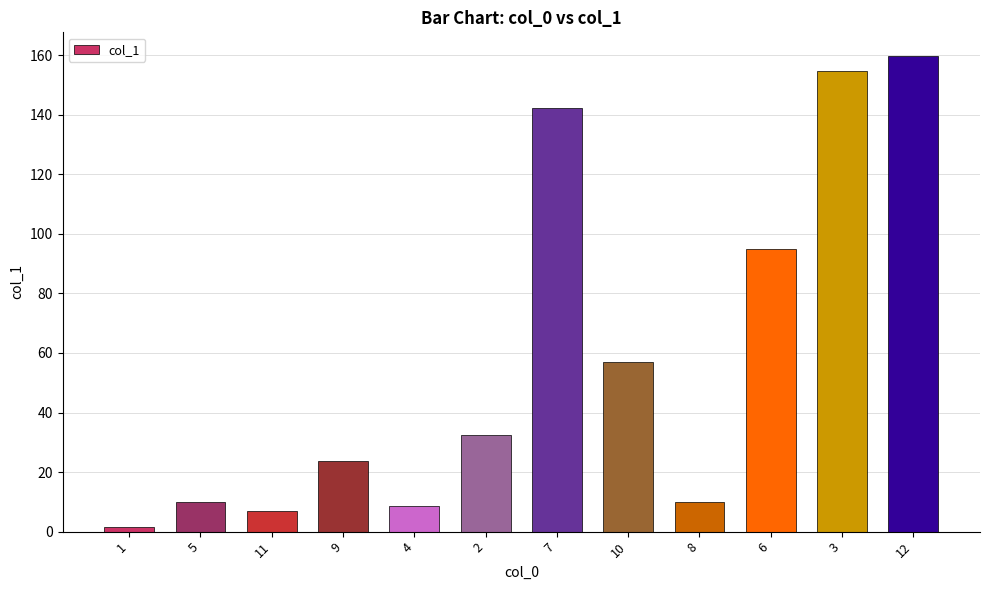

What is the change in value from 9 to 6?

+71.1